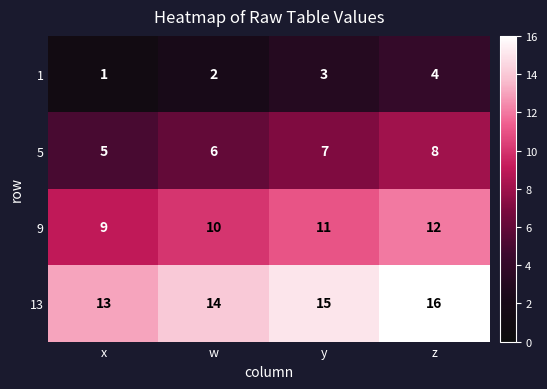

Count the 1 values in the range 2 to 4.

3